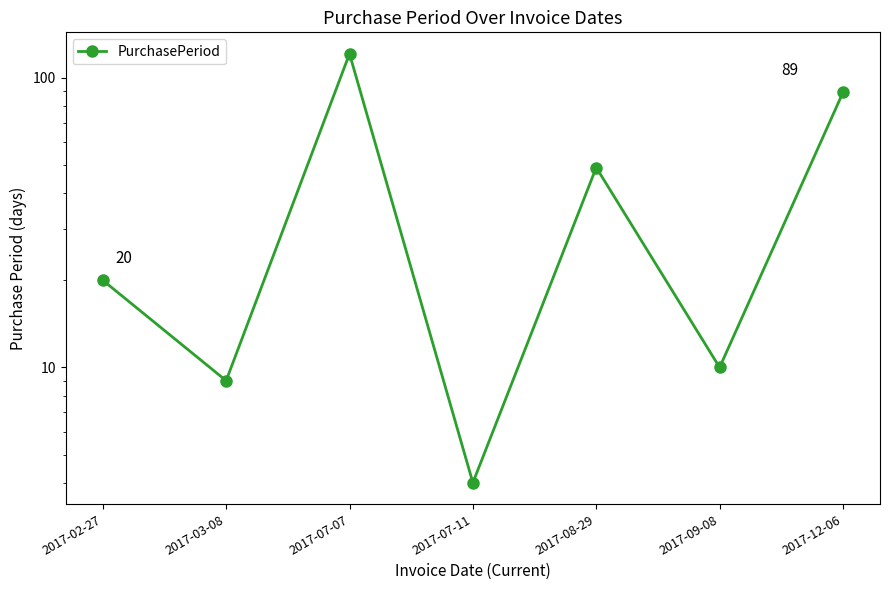

What is the difference between the maximum and minimum values?

117